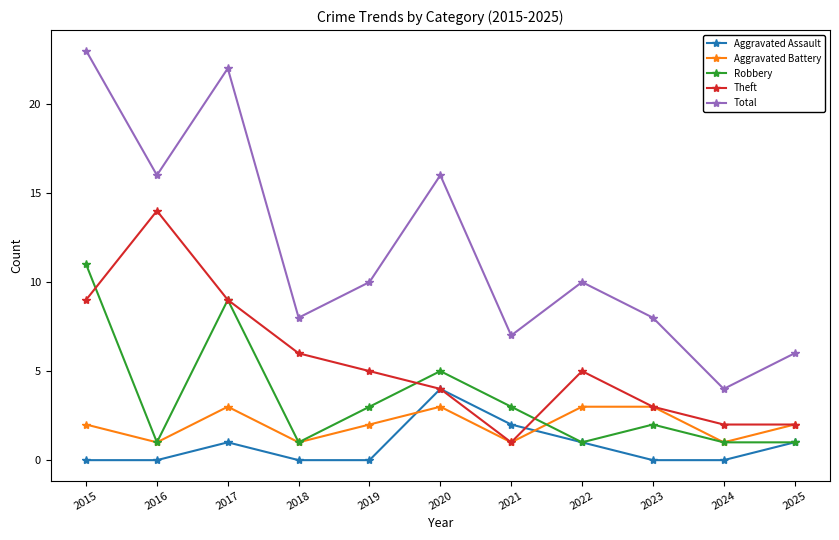

List the series in order of their peak value, lowest first.

Aggravated Battery, Aggravated Assault, Robbery, Theft, Total